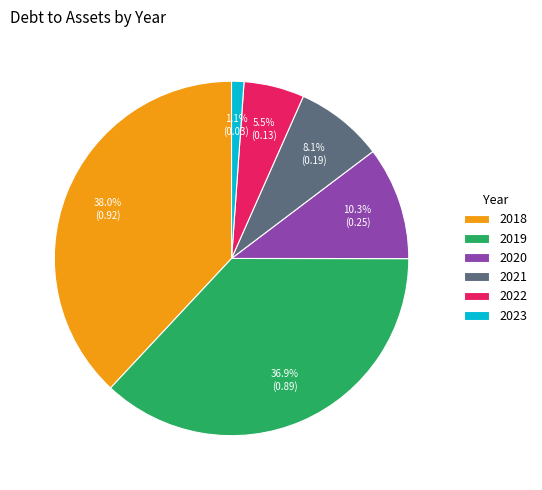

To the nearest percent, what percentage of the pie is 2018?

38%